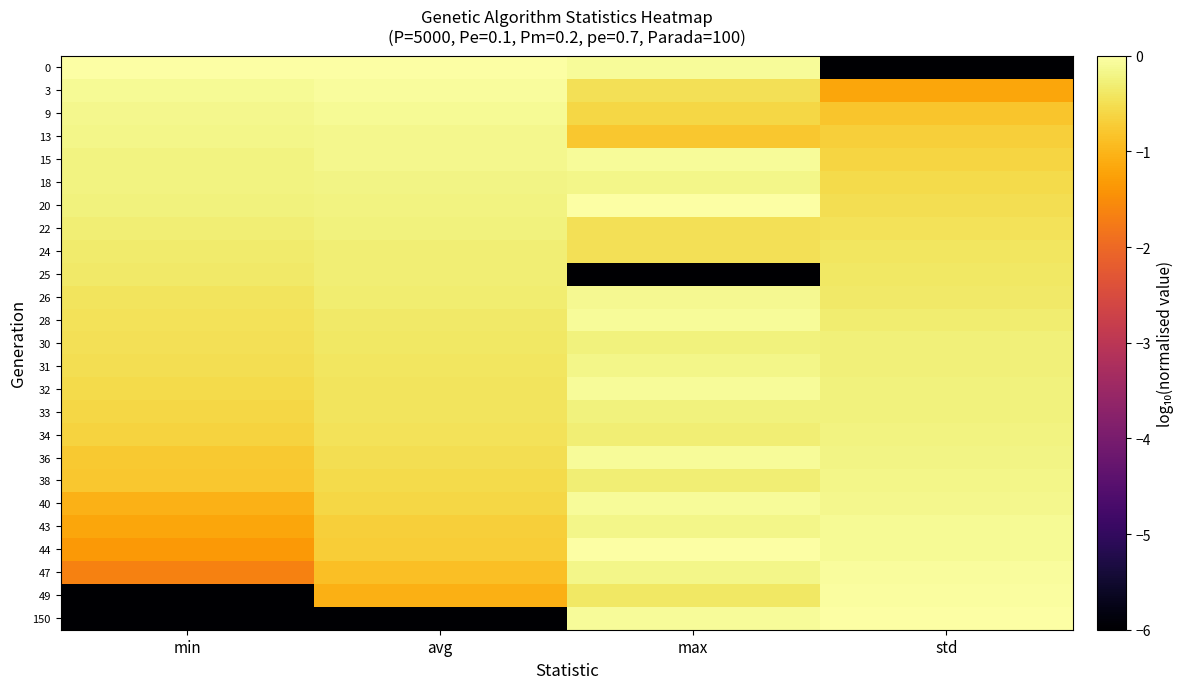

At which category does the chart reach its peak across all series?

avg